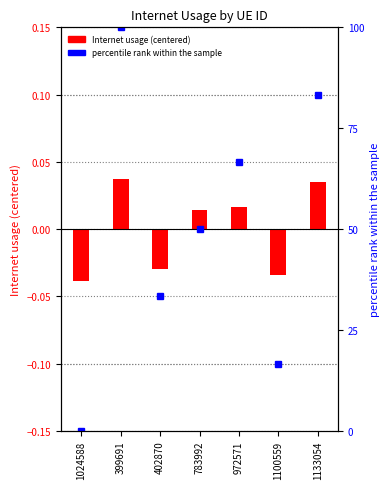

Reading left to right, what are all the values shown in this chart?

Internet usage (centered): -0.0	0.0	-0.0	0.0	0.0	-0.0	0.0
percentile rank within the sample: 0.0	100.0	33.3	50.0	66.7	16.7	83.3